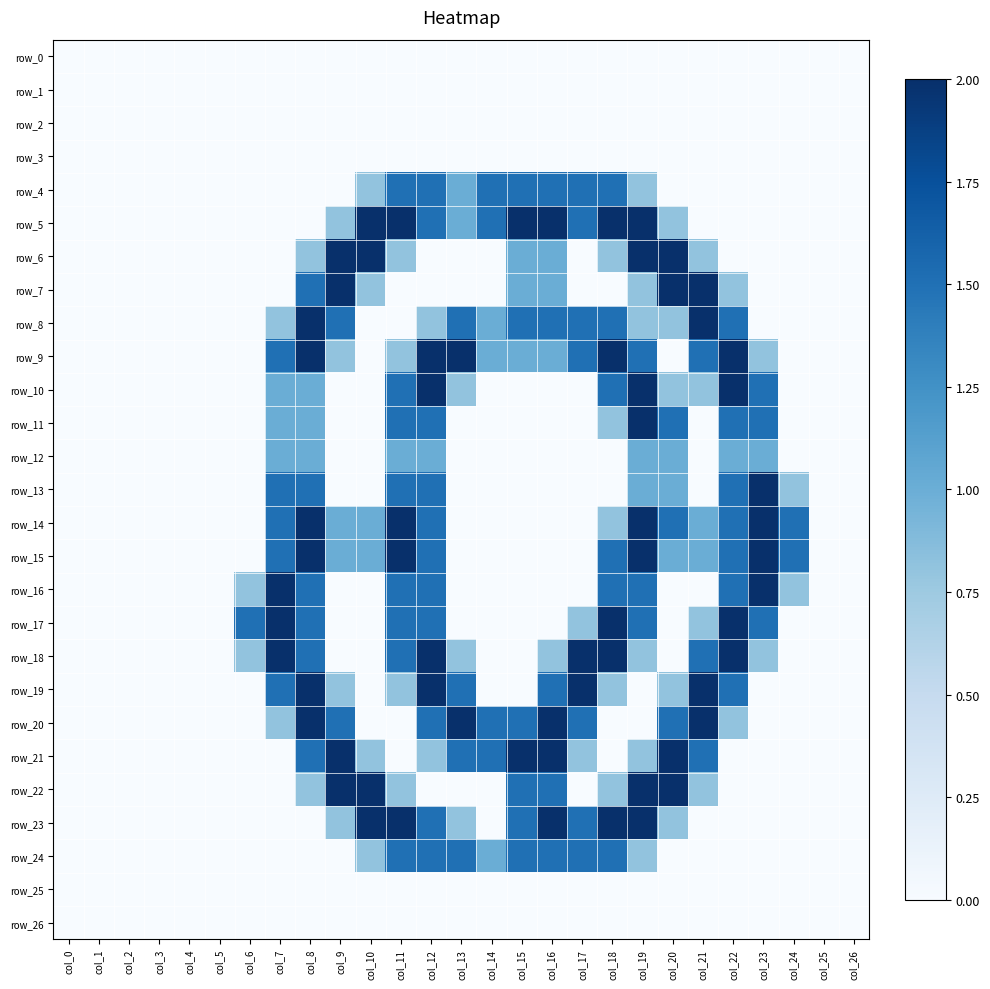

Is it true that row_18 equals -0.6 at col_5?

False